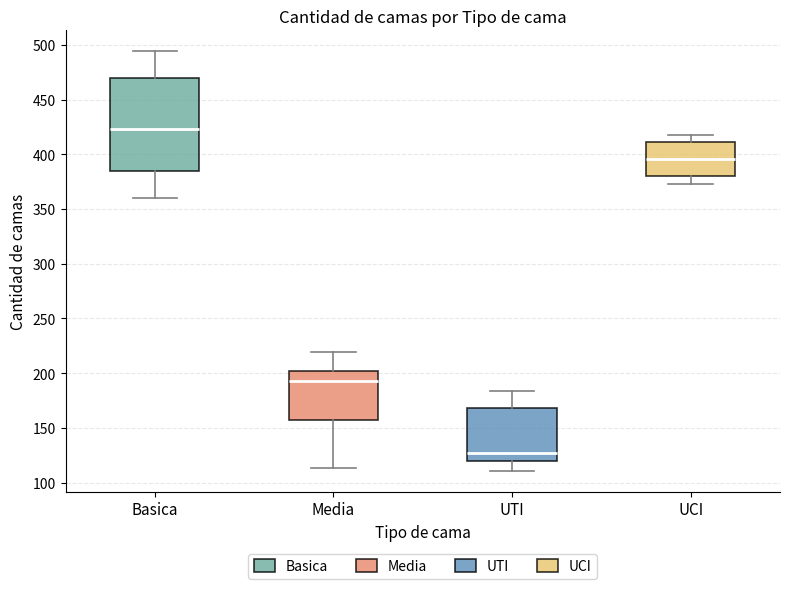

Reading left to right, transcribe this box plot: for each box, give where its median line is, the range the box spans, and where its two whiskers end, as read against the y-axis. The values are not printed on the chart, so give them approximately, as read against the axis.

Basica: median 425, box 385 to 470, whiskers 360 to 495
Media: median 195, box 155 to 200, whiskers 115 to 220
UTI: median 125, box 120 to 170, whiskers 110 to 185
UCI: median 395, box 380 to 410, whiskers 375 to 420